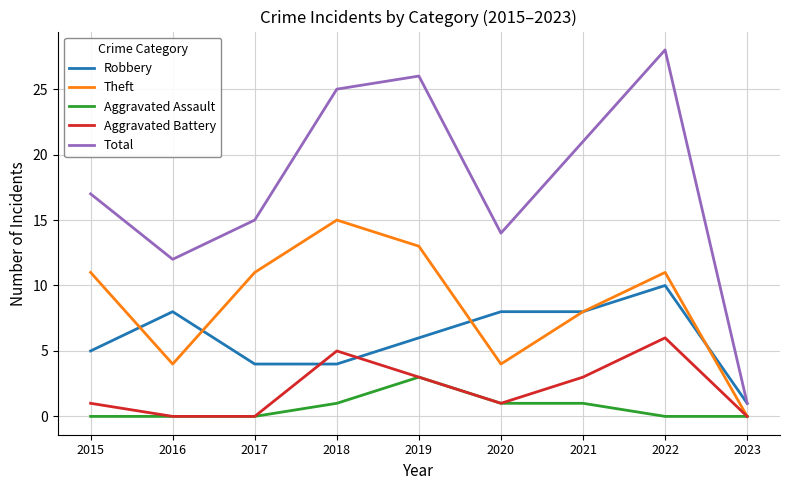

At which category is the sum across all series the highest?

2022